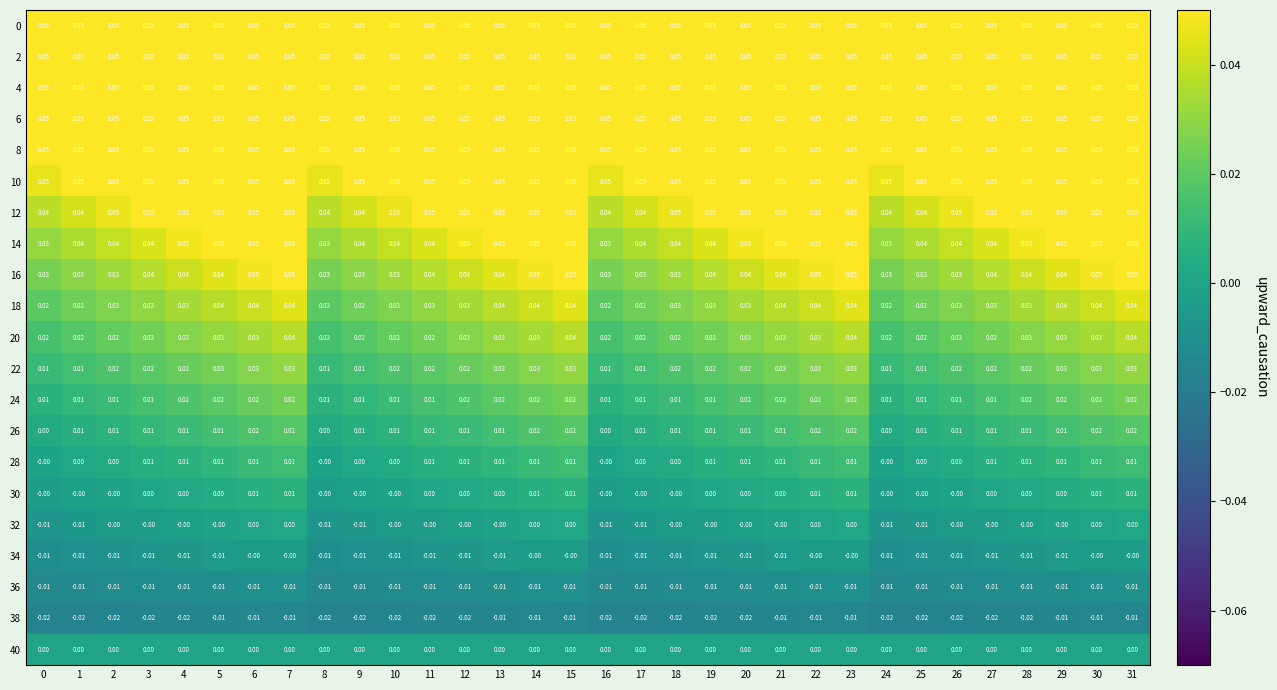

Is the value of 26 at 28 greater than the value of 30 at 20?

Yes